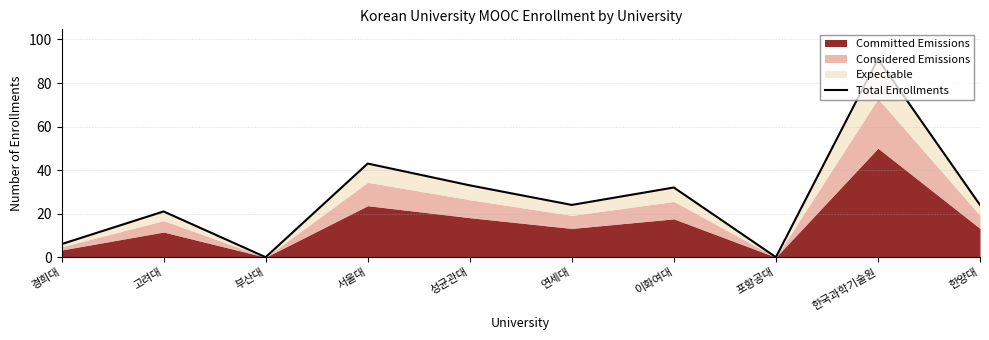

How many points are higher than both their immediate neighbors (excluding endpoints)?

4